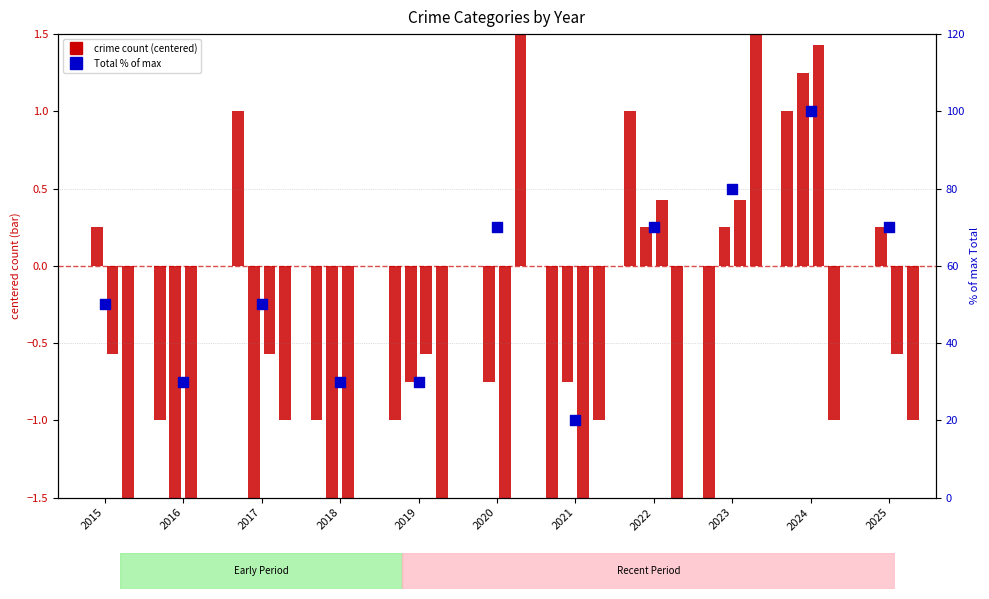

Which series has the largest total across all categories?

Total (% of max)